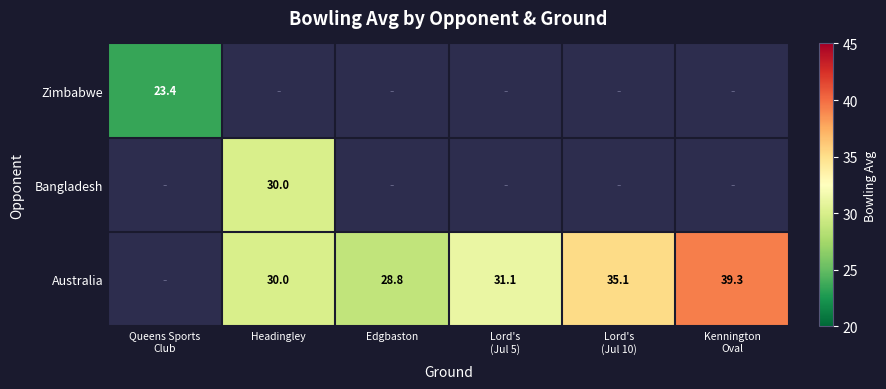

Between Headingley and Lord's
(Jul 5), which is larger?

Lord's
(Jul 5)